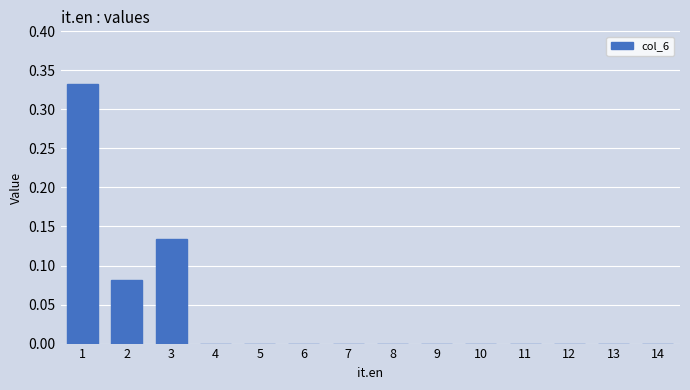

At which category does the chart reach its peak across all series?

1